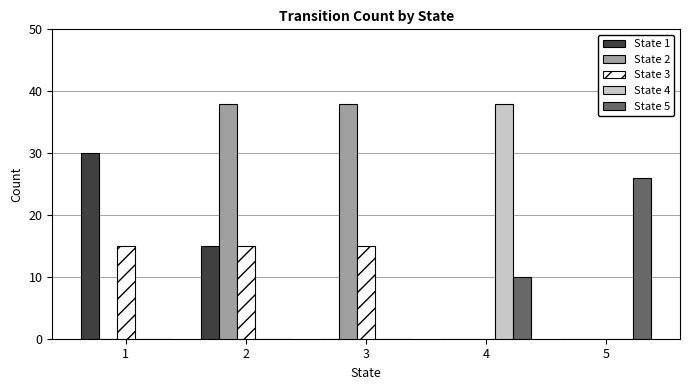

What is the spread (max minus min) of values at 3?

38